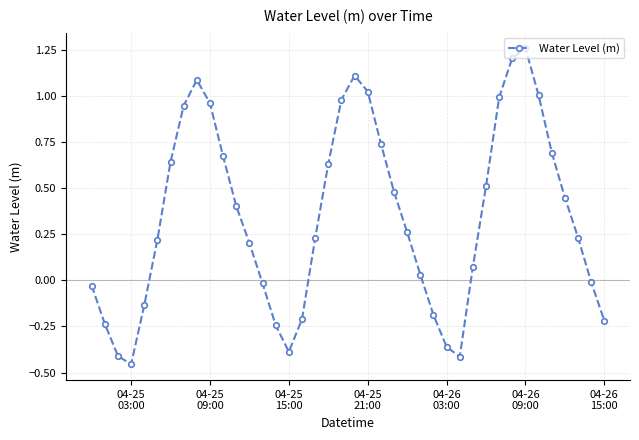

What is the difference between the maximum and minimum values?

1.7